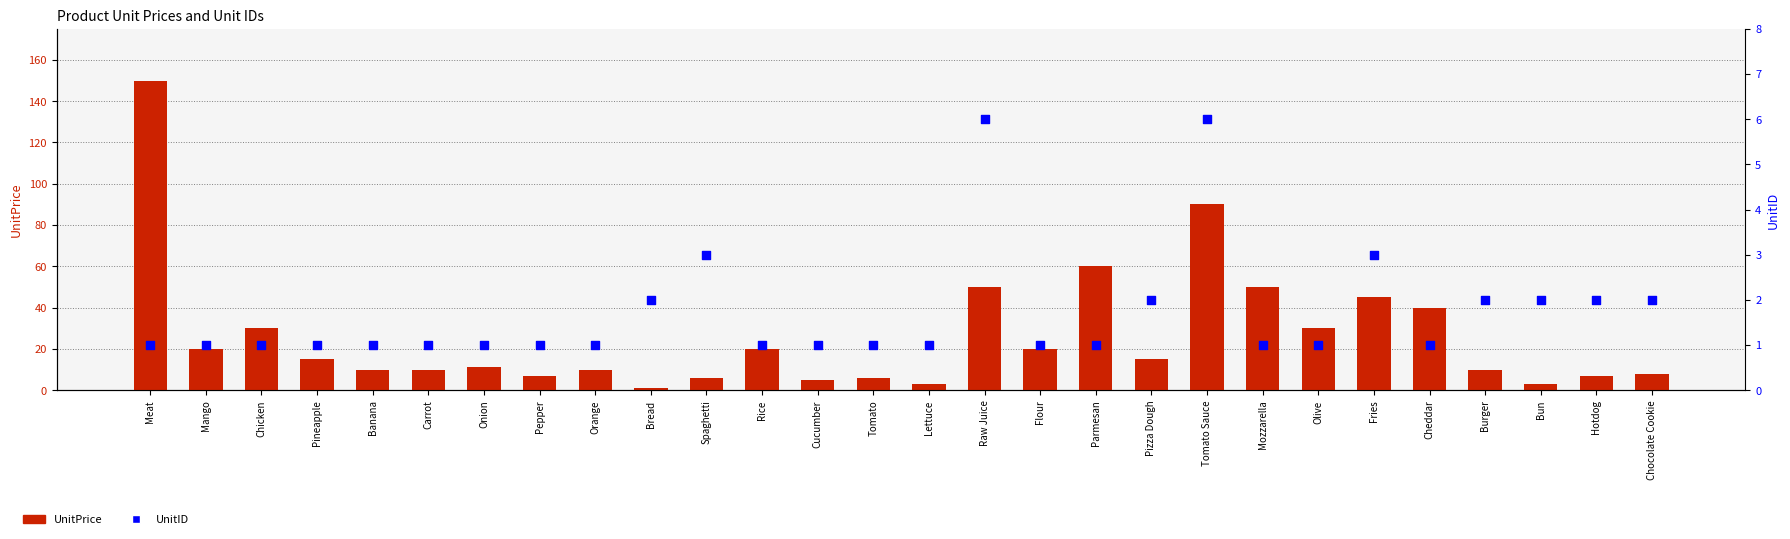

What are all the series names shown in the legend?

UnitPrice, UnitID